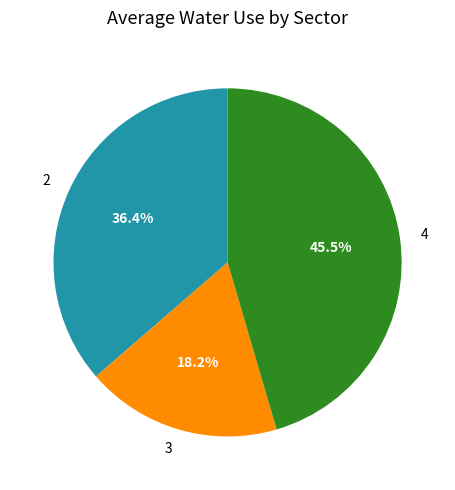

Is it true that 3 is 32% of the pie?

False